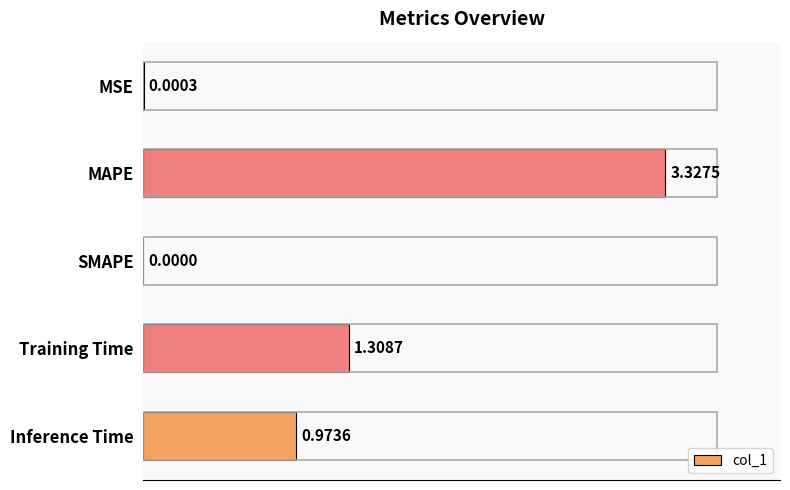

Which has a higher value, Inference Time or MAPE?

MAPE